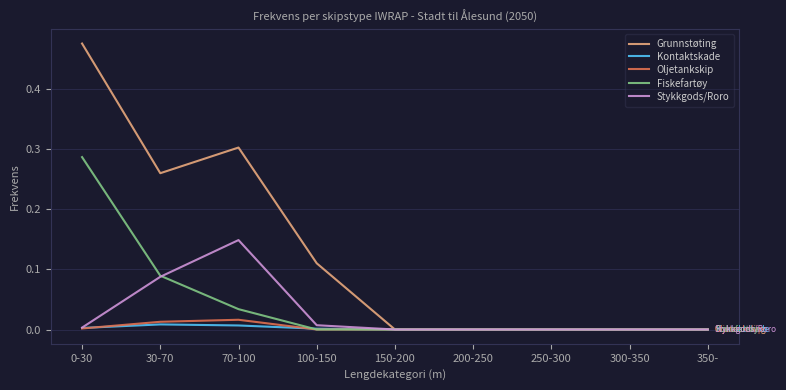

The Fiskefartøy series shows 0.2 at 150-200. True or false?

False